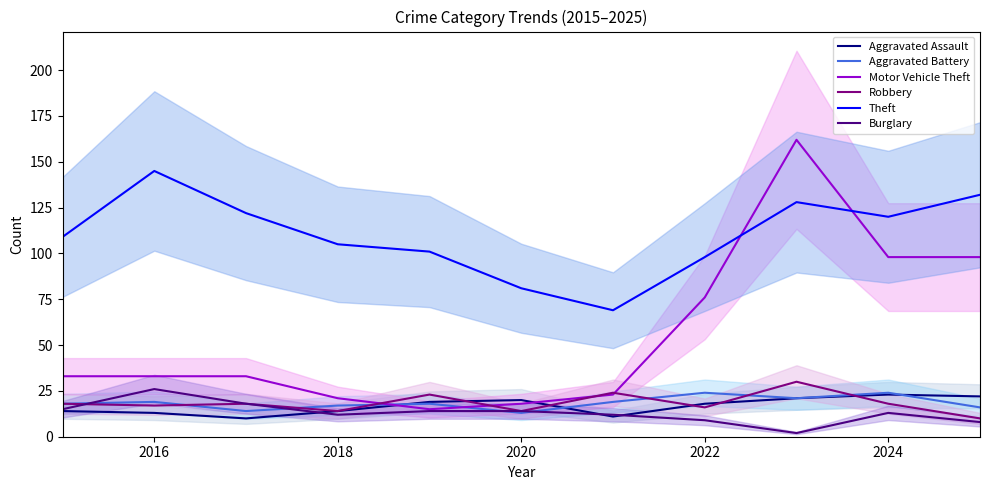

Is it true that Aggravated Assault equals 32 at 2020?

False